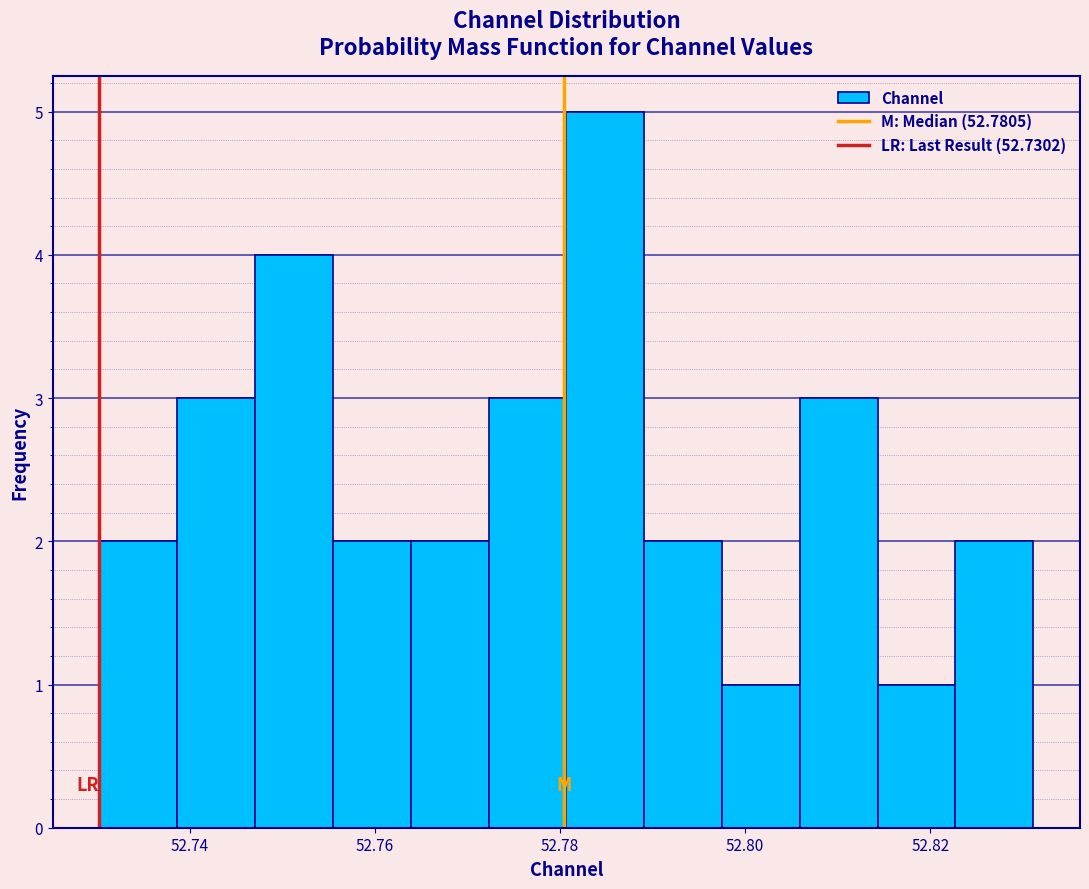

Reading left to right, list every bar in this chart as the range it spans on the x-axis followed by its height. Neither the bar edges nor the heights are printed on the chart, so give them approximately, as read against the axes.

52.730 to 52.738: 2
52.738 to 52.748: 3
52.748 to 52.756: 4
52.756 to 52.764: 2
52.764 to 52.772: 2
52.772 to 52.780: 3
52.780 to 52.790: 5
52.790 to 52.798: 2
52.798 to 52.806: 1
52.806 to 52.814: 3
52.814 to 52.822: 1
52.822 to 52.832: 2